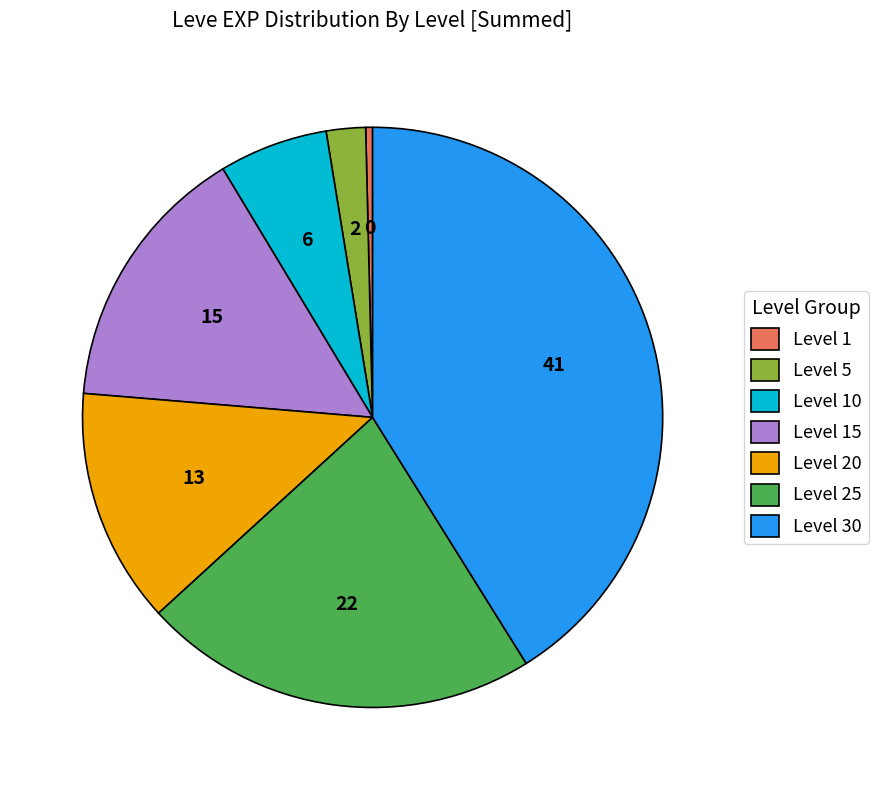

Which slice is the largest?

Level 30